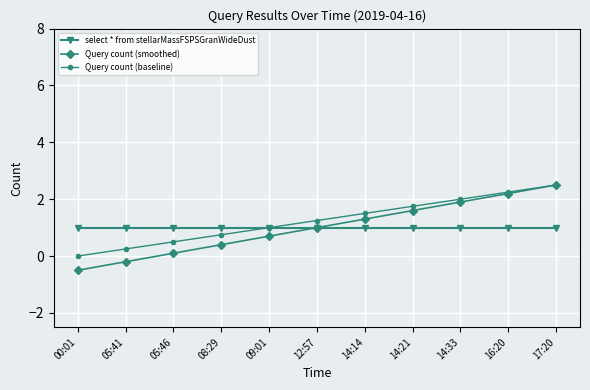

True or false: Query count (smoothed) has more than 1 interior local peaks.

False